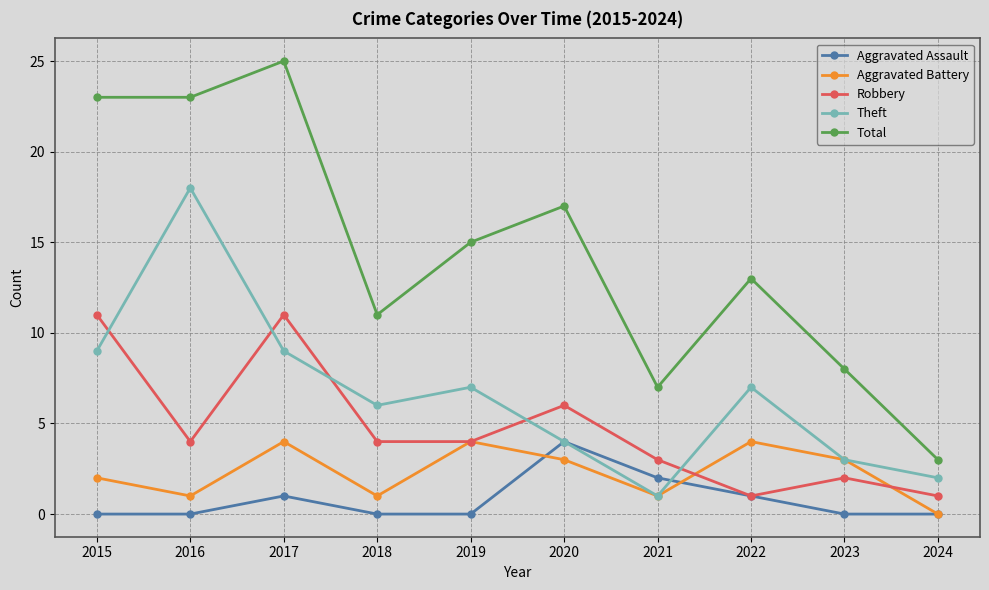

At which label does Aggravated Battery first exceed 3?

2017